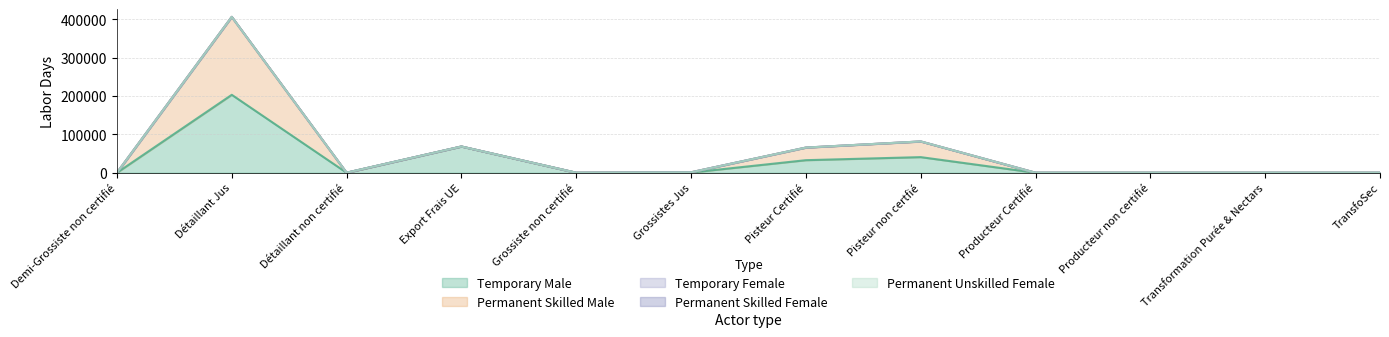

What is the label of the 4th point from the right?

Producteur Certifié